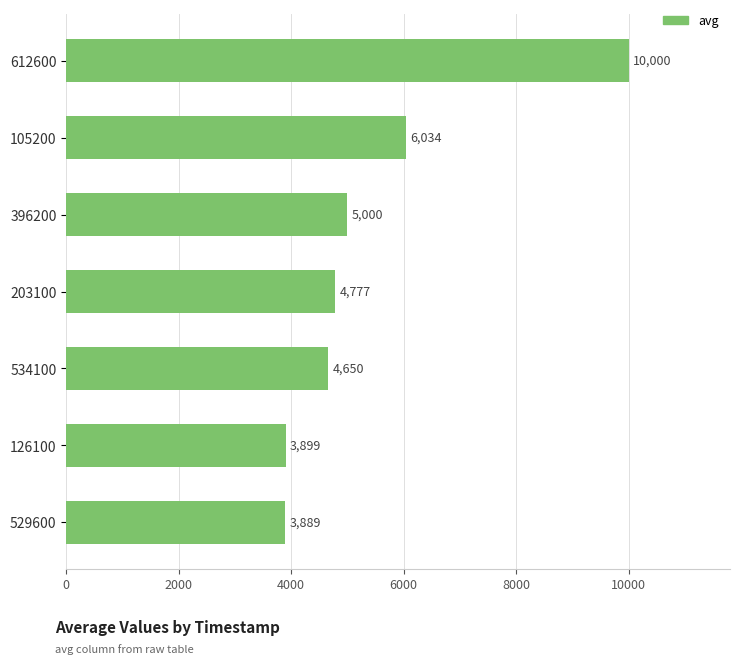

Reading bottom to top, what are all the values shown in this chart?

3889	3899	4650	4777	5000	6034	10000